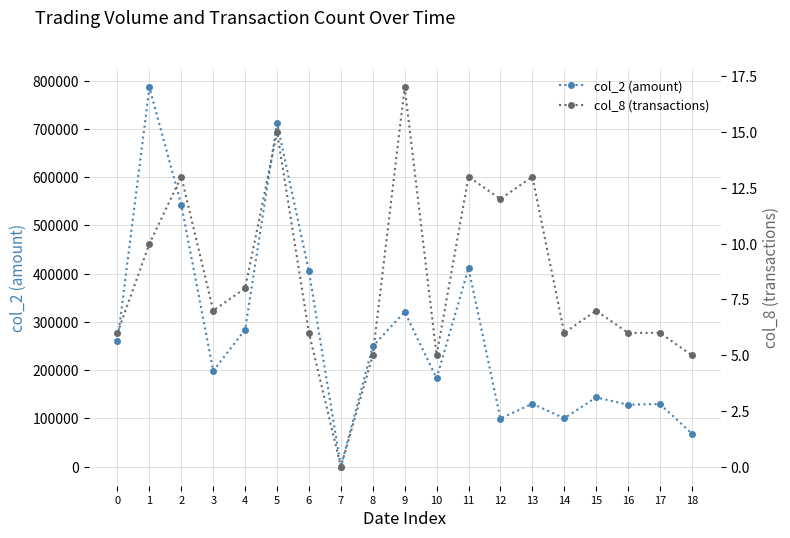

Reading right to left, list all the values displayed in this chart.

col_2 (amount): 68800	130000	128630	143700	100560	130650	99870	411450	183250	320900	249700	0	404900	711860	284300	198540	542540	785900	259900
col_8 (transactions): 5	6	6	7	6	13	12	13	5	17	5	0	6	15	8	7	13	10	6